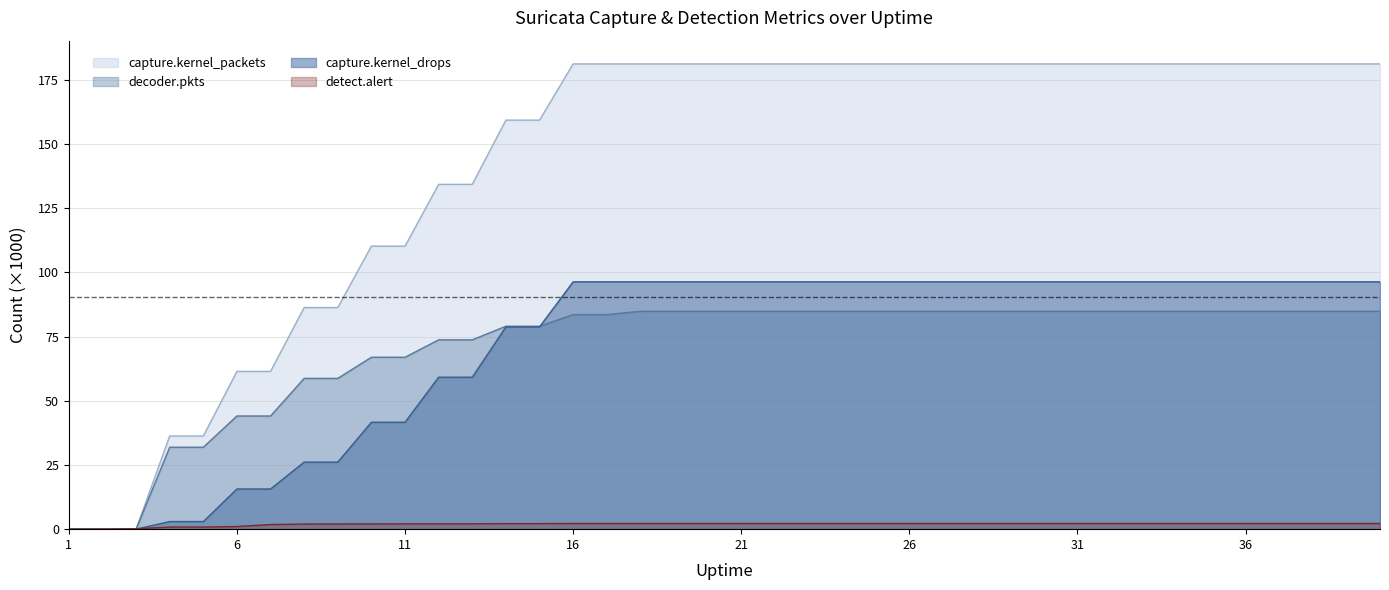

How many times do capture.kernel_drops and decoder.pkts cross each other?

1